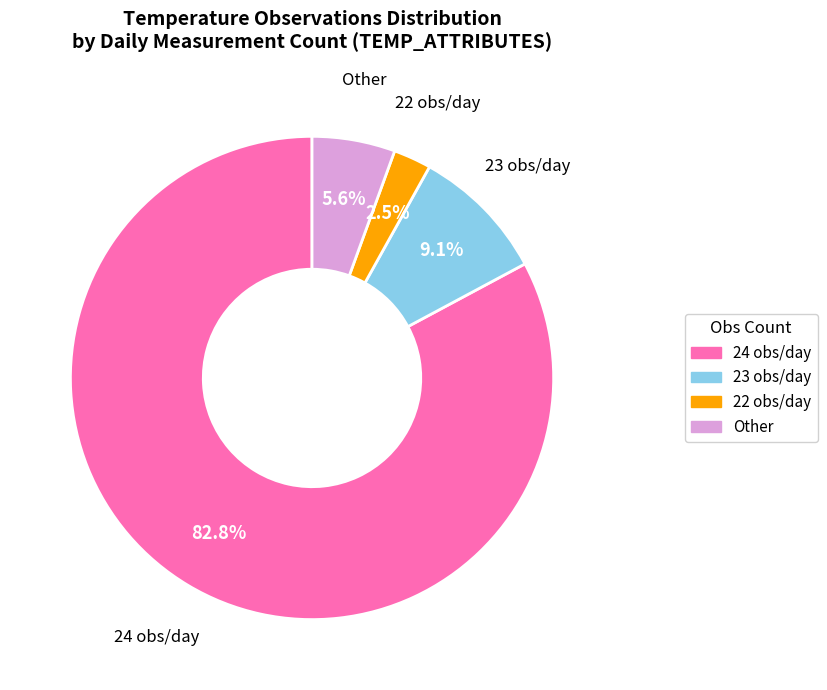

Count the number of slices in the pie.

4